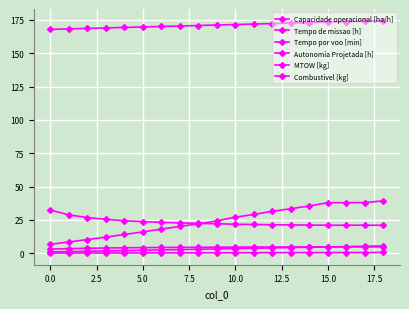

How many lines are shown in the chart?

6